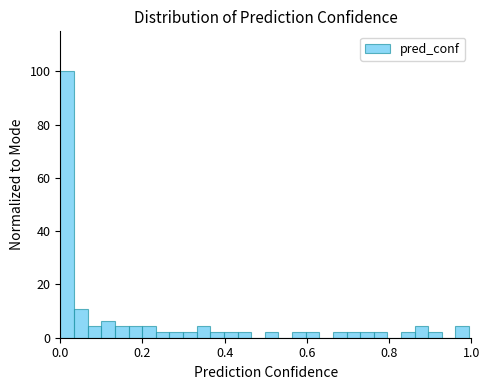

Around what value on the x-axis is the tallest bar? Give the approximate position of its centre, as read against the axis.

0.02